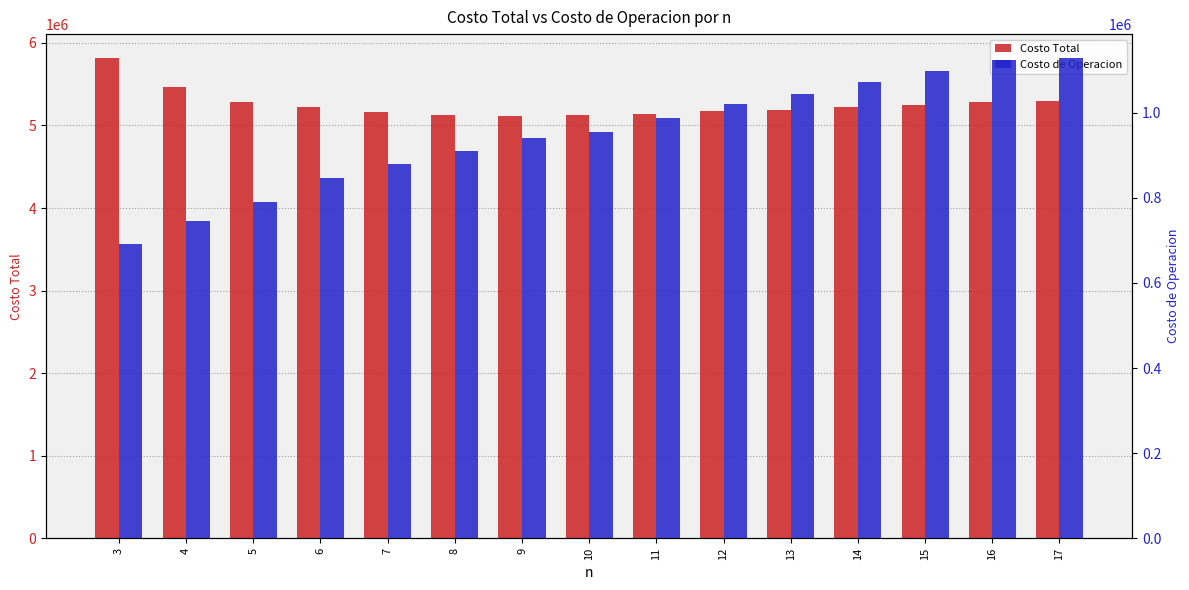

What is the sum of all Costo de Operacion values?

14225324.2